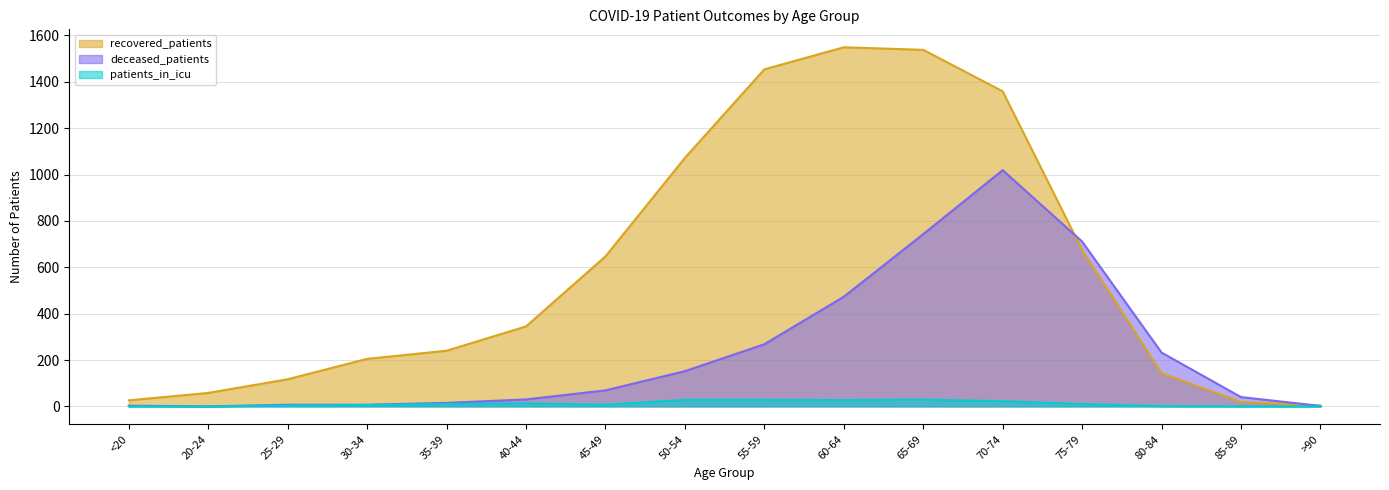

Count the number of data series in this chart.

3